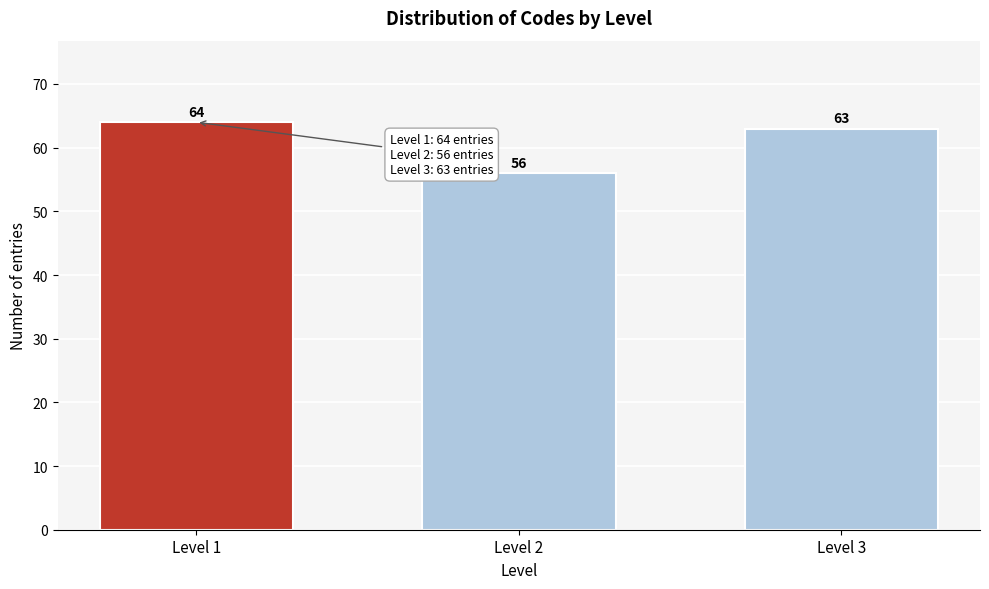

Reading left to right, extract all data points from this chart.

Level 1=64	Level 2=56	Level 3=63